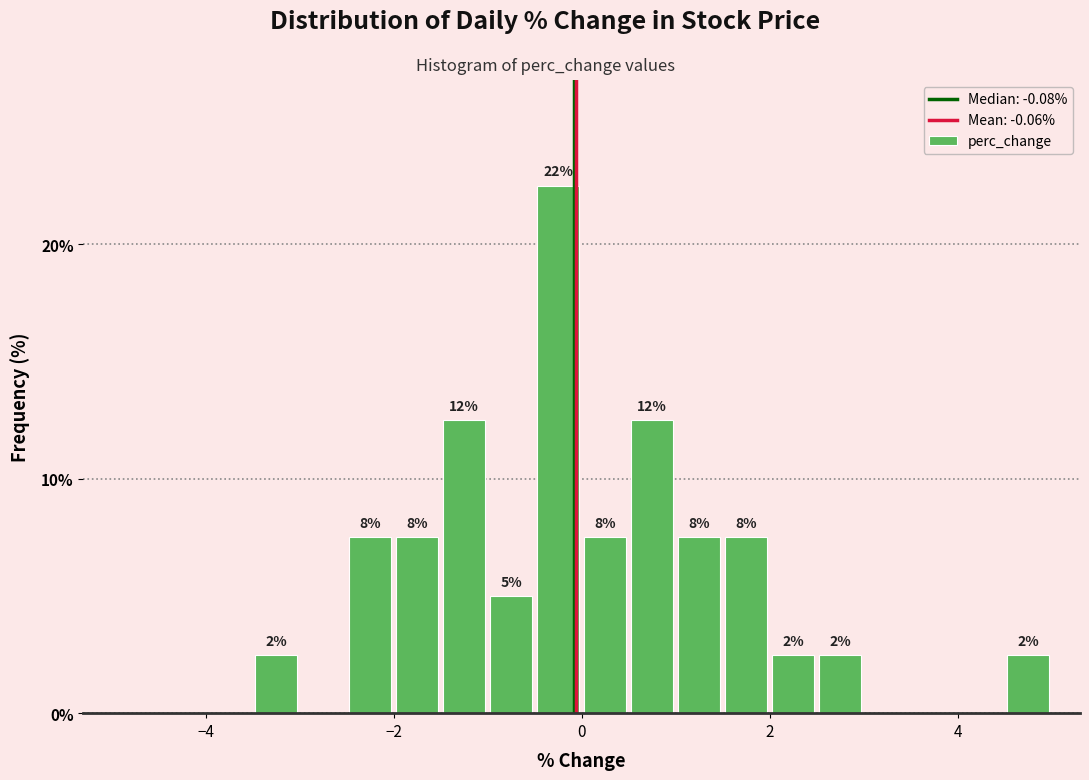

Around what value on the x-axis is the tallest bar? Give the approximate position of its centre, as read against the axis.

-0.2